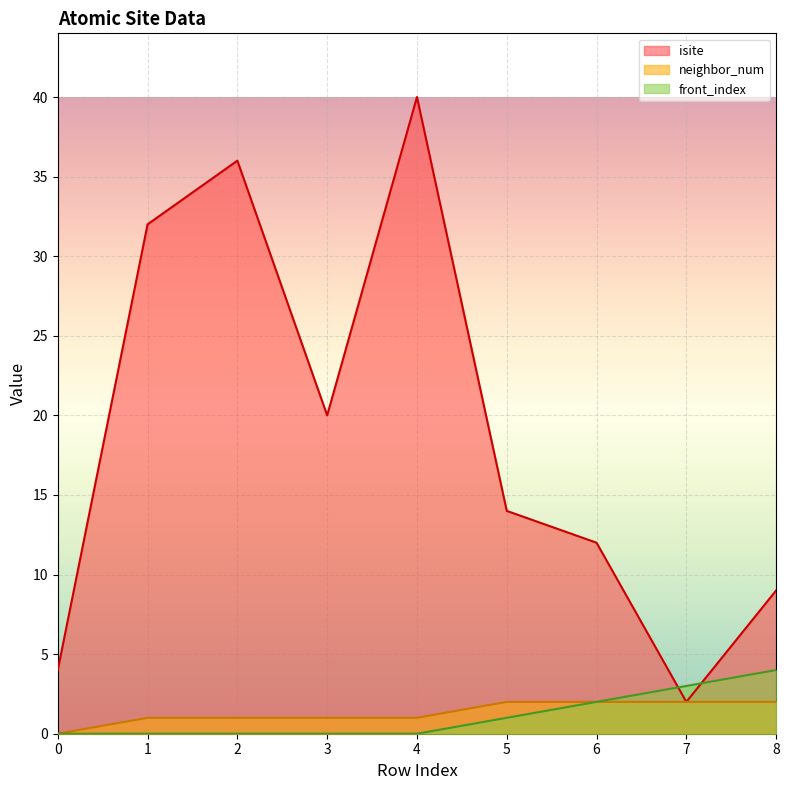

At which category is the sum across all series the highest?

4